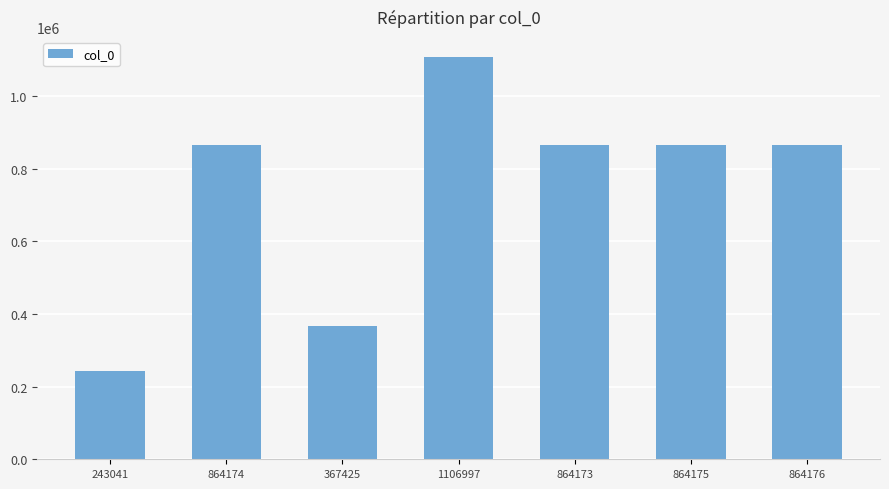

True or false: the data shows 1202367 at 864174.

False